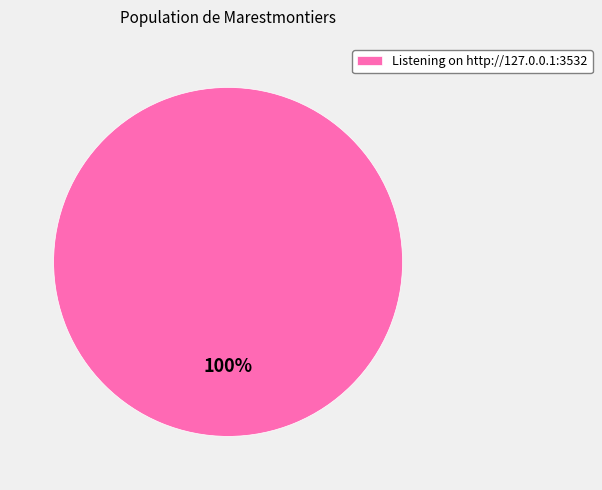

Rank the categories by value from lowest to highest.

Listening on http://127.0.0.1:3532